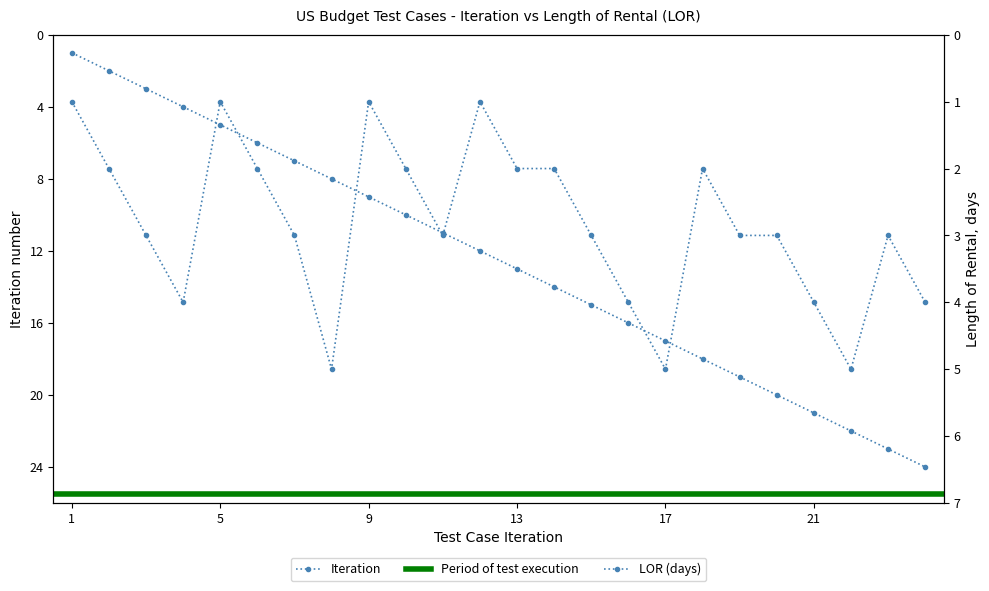

Which category has the highest value across all series?

24